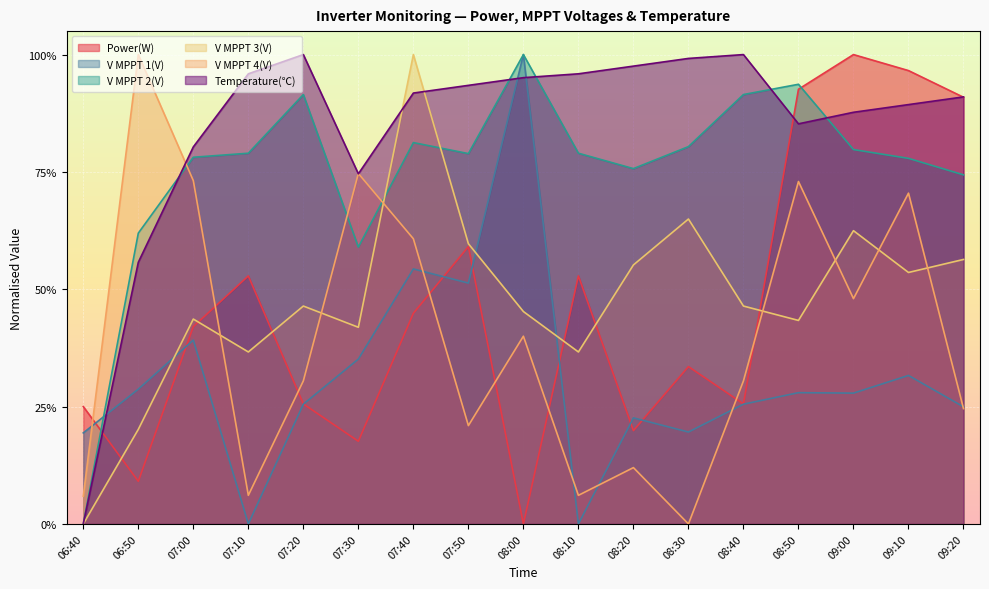

What is the sum of the V MPPT 2(V) values at 08:00 and 09:00?

1.8